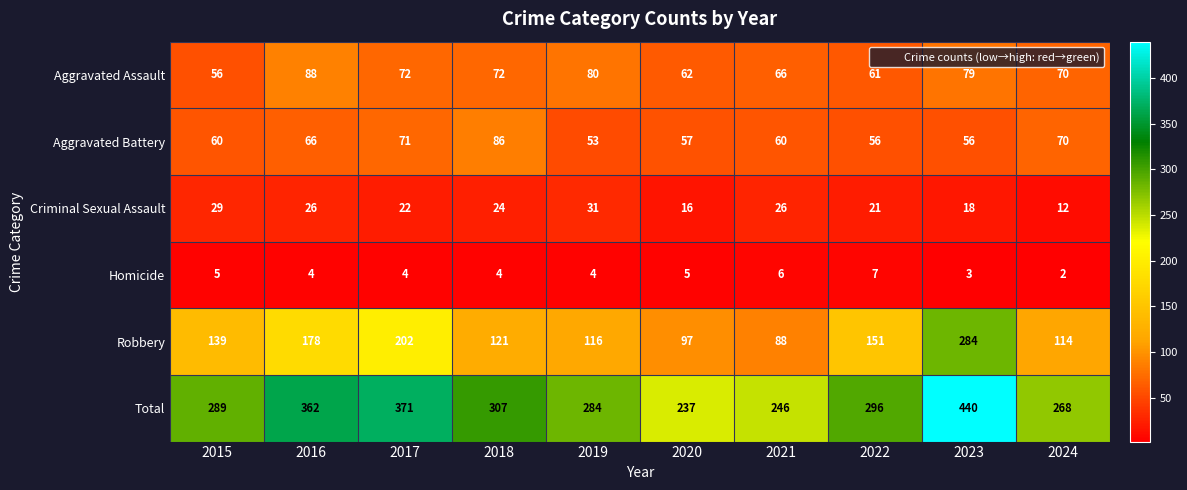

What is the difference between the maximum and minimum values in the Aggravated Assault series?

32